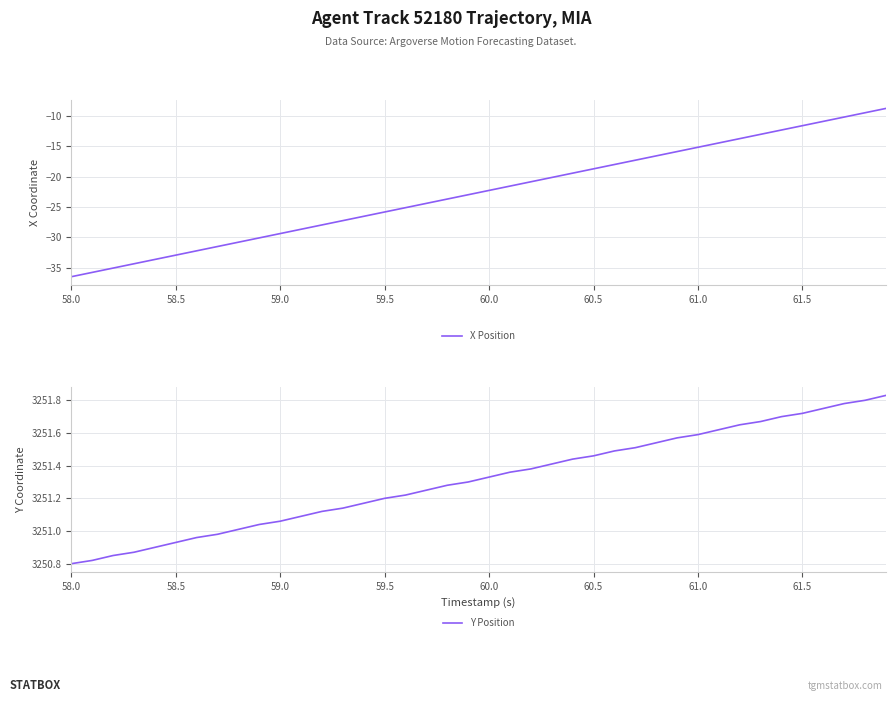

Rank the series by their maximum value, from lowest to highest.

X Position, Y Position